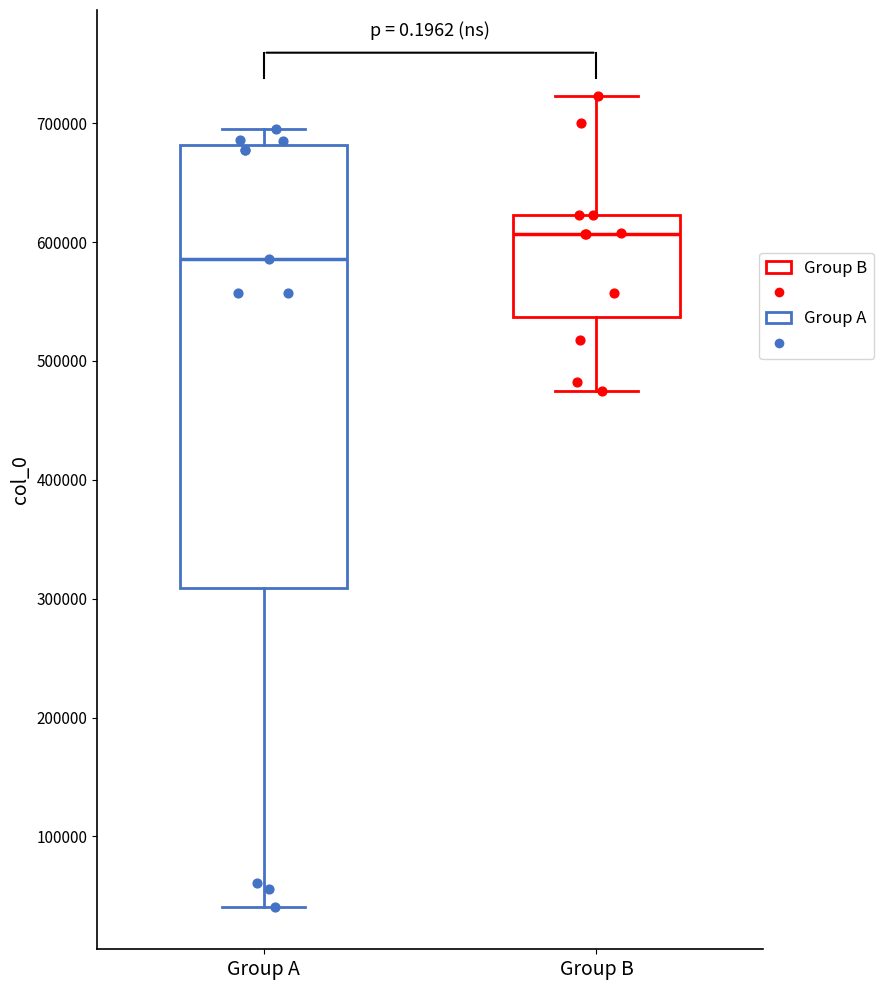

Reading left to right, transcribe this box plot: for each box, give where its median line is, the range the box spans, and where its two whiskers end, as read against the y-axis. The values are not printed on the chart, so give them approximately, as read against the axis.

Group A: median 590000, box 310000 to 680000, whiskers 40000 to 690000
Group B: median 610000, box 540000 to 620000, whiskers 470000 to 720000